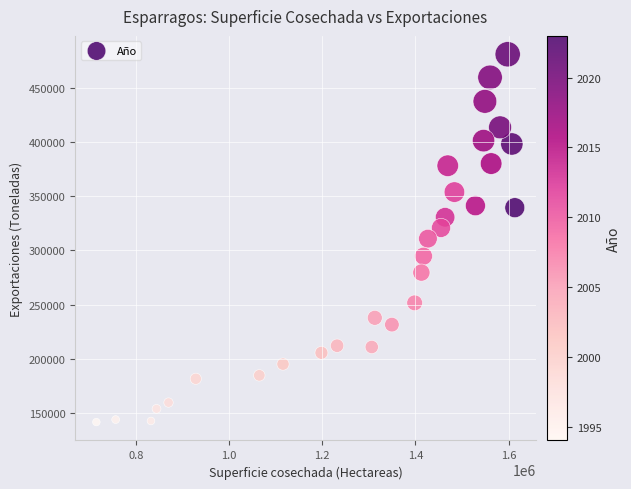

What is the range of Y values (max minus min)?

339033.0